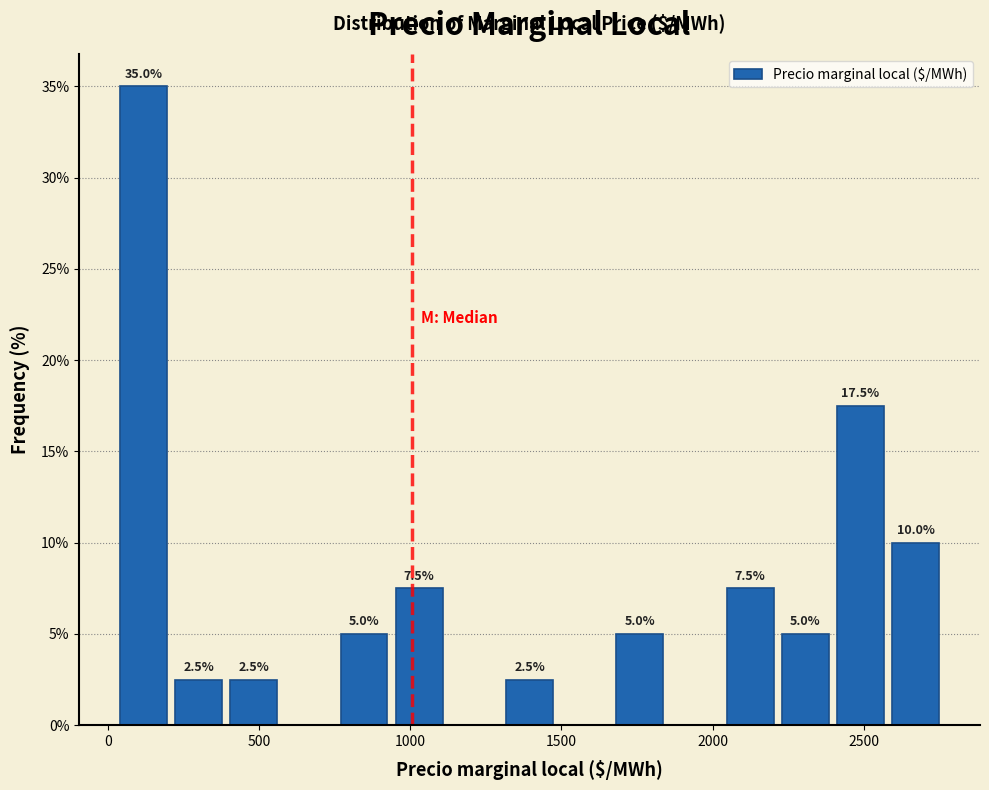

Around what value on the x-axis is the tallest bar? Give the approximate position of its centre, as read against the axis.

100